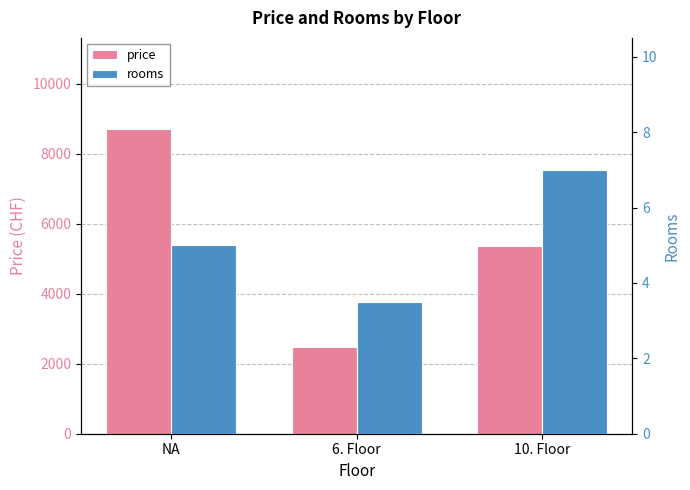

What position from the left is NA?

1